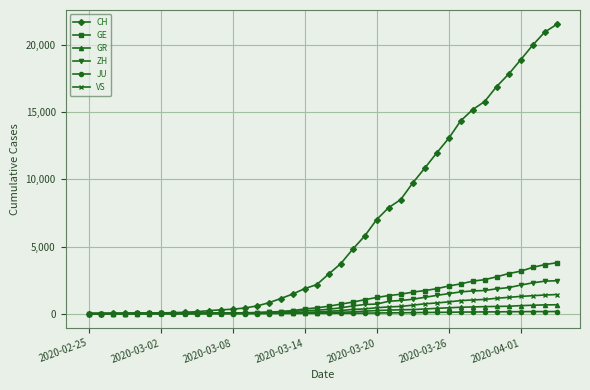

Which series has the largest total across all categories?

CH